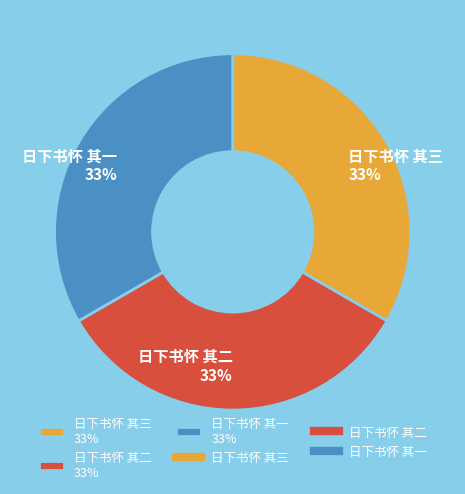

What percentage is the 日下书怀 其一 slice, to the nearest percent?

33%